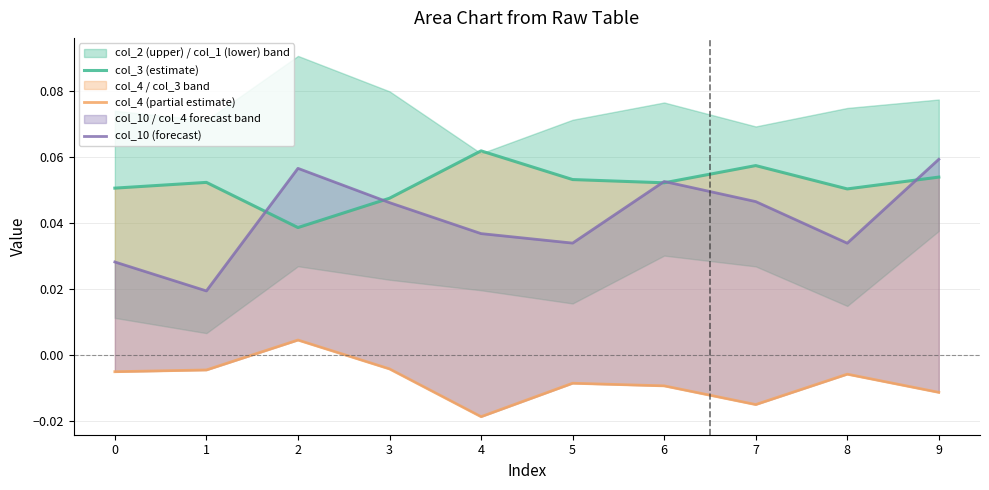

Reading left to right, extract all data points from this chart.

col_3 (estimate): 0=0.1	1=0.1	2=0.0	3=0.0	4=0.1	5=0.1	6=0.1	7=0.1	8=0.1	9=0.1
col_4 (partial estimate): 0=-0.0	1=-0.0	2=0.0	3=-0.0	4=-0.0	5=-0.0	6=-0.0	7=-0.0	8=-0.0	9=-0.0
col_10 (forecast): 0=0.0	1=0.0	2=0.1	3=0.0	4=0.0	5=0.0	6=0.1	7=0.0	8=0.0	9=0.1